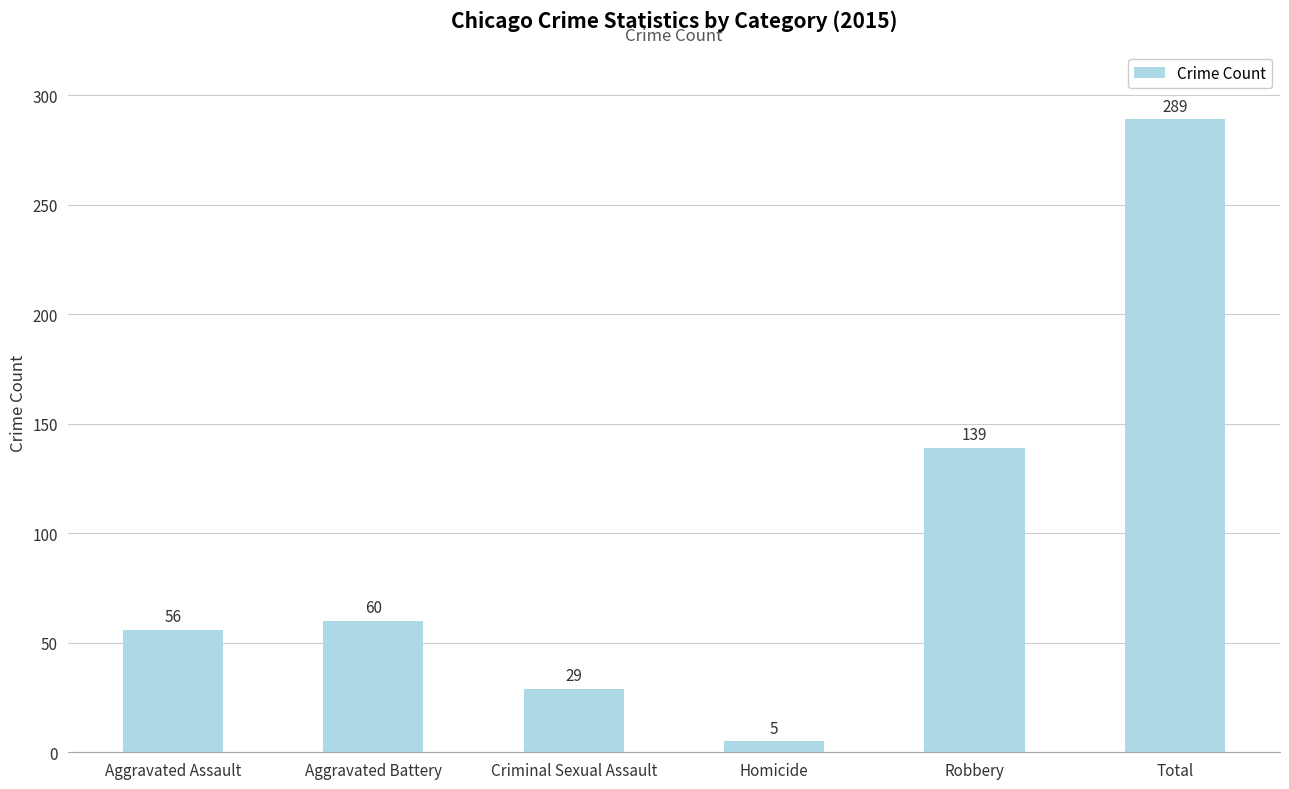

Reading left to right, list all the values displayed in this chart.

Aggravated Assault=56	Aggravated Battery=60	Criminal Sexual Assault=29	Homicide=5	Robbery=139	Total=289